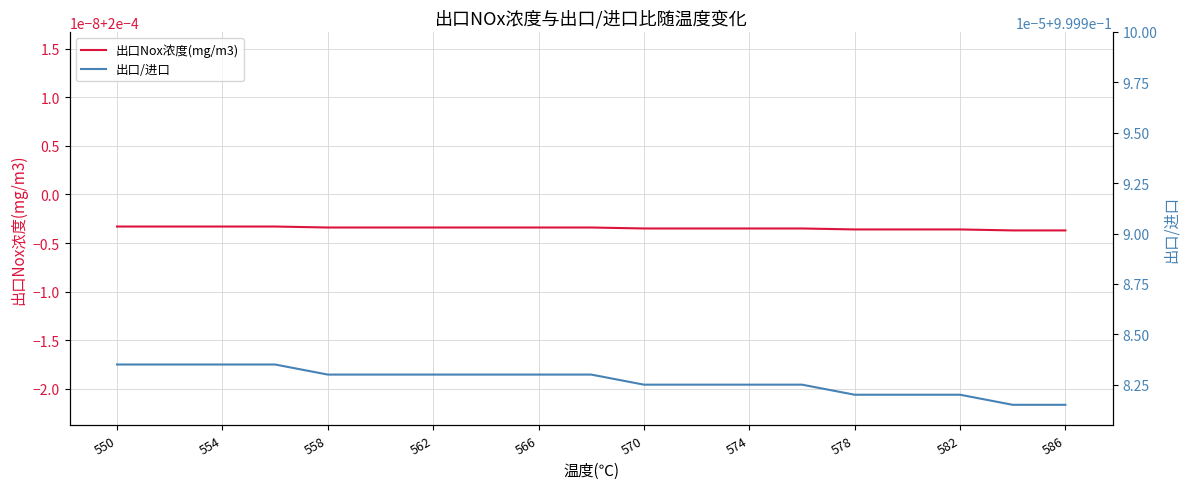

At which label does 出口Nox浓度(mg/m3) reach its peak?

550